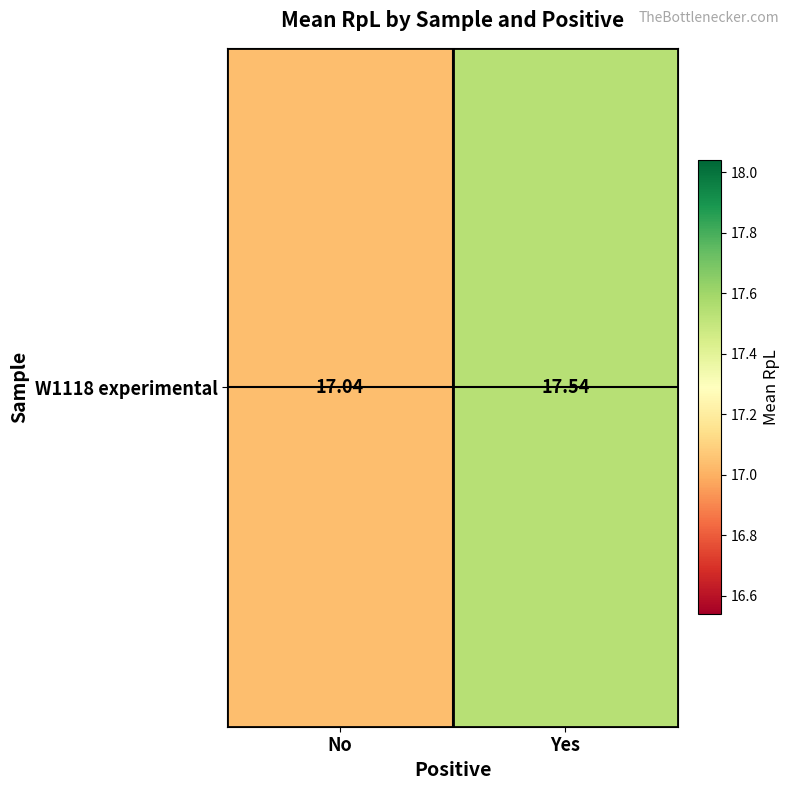

What is the change in value from No to Yes?

+0.5